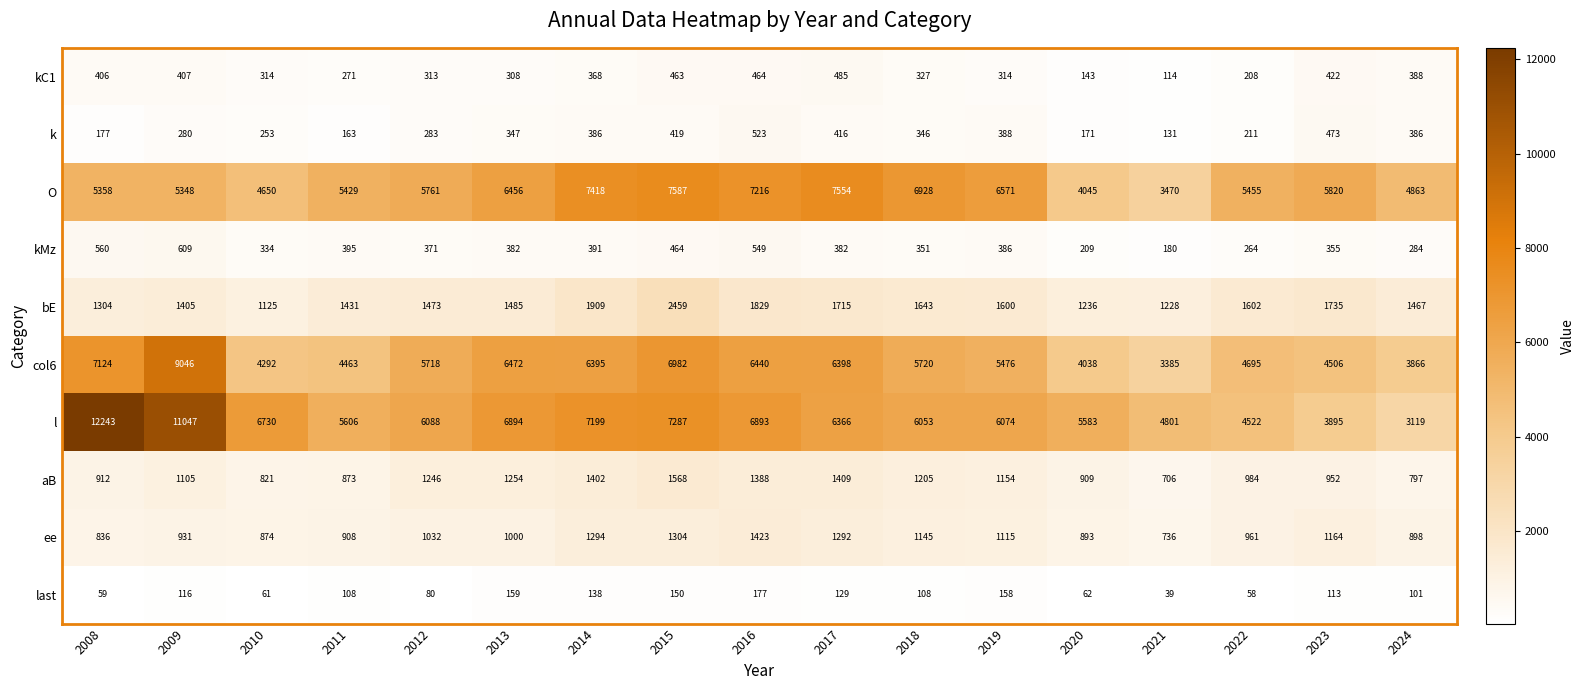

Between 2017 and 2019, which series saw the biggest shift?

O